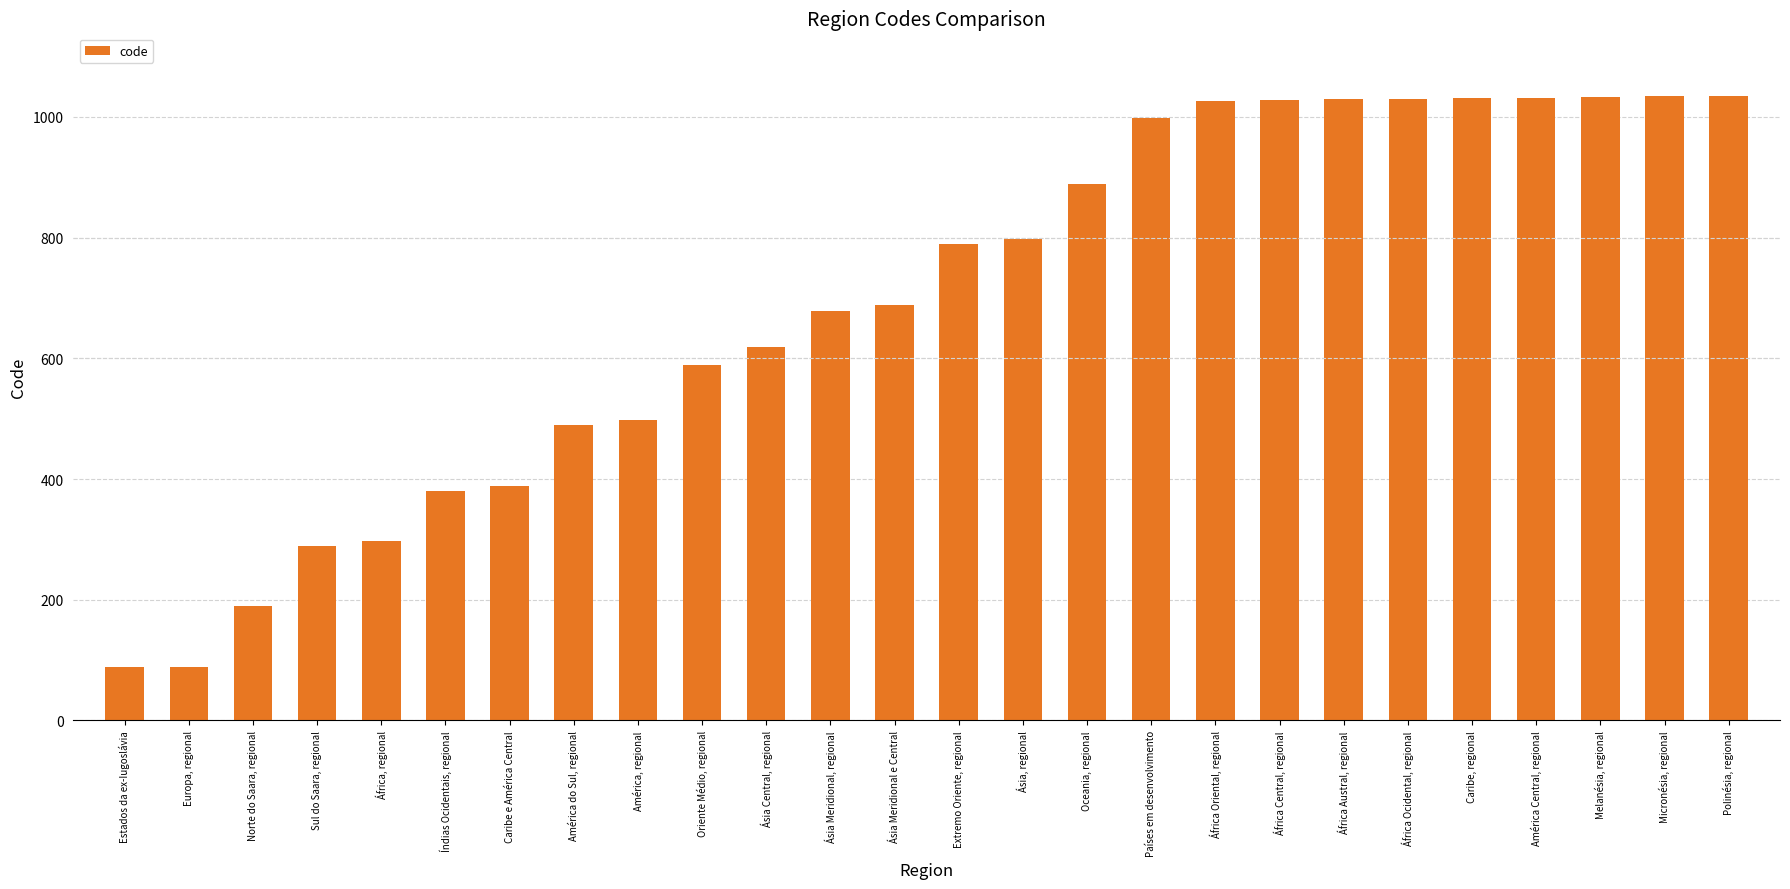

Rank the categories by value from lowest to highest.

Estados da ex-Iugoslávia, Europa, regional, Norte do Saara, regional, Sul do Saara, regional, África, regional, Índias Ocidentais, regional, Caribe e América Central, América do Sul, regional, América, regional, Oriente Médio, regional, Ásia Central, regional, Ásia Meridional, regional, Ásia Meridional e Central, Extremo Oriente, regional, Ásia, regional, Oceania, regional, Países em desenvolvimento, África Oriental, regional, África Central, regional, África Austral, regional, África Ocidental, regional, Caribe, regional, América Central, regional, Melanésia, regional, Micronésia, regional, Polinésia, regional